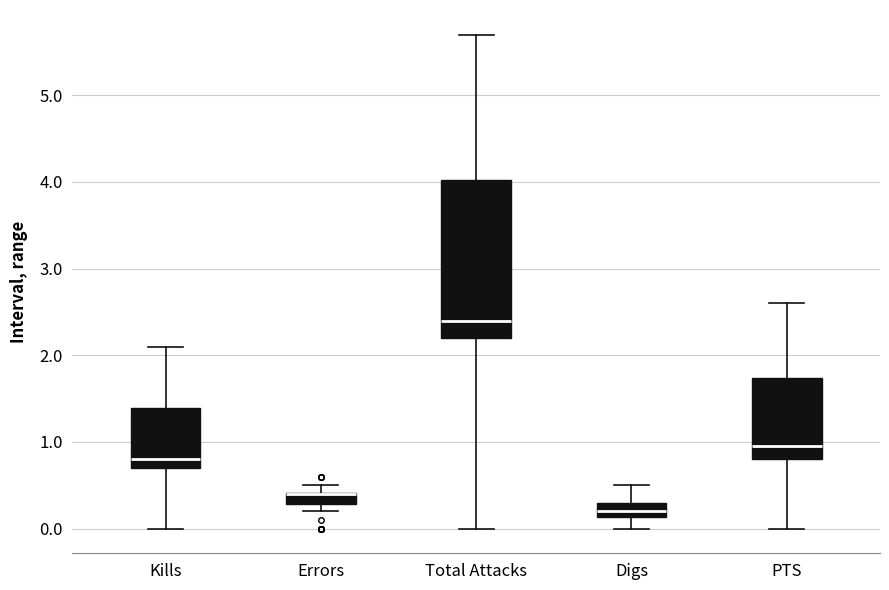

Comparing the boxes themselves (not the whiskers), which one is the tallest?

Total Attacks